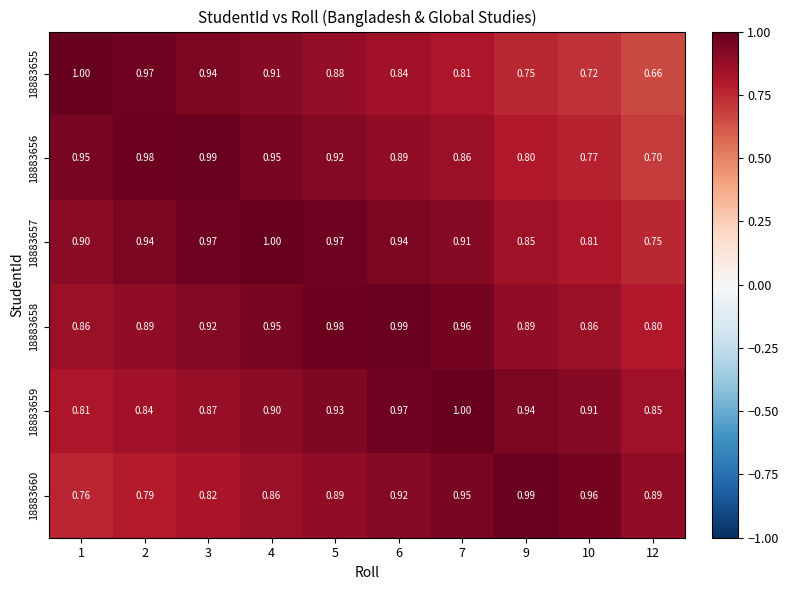

At 10, list the series in order from smallest to largest.

18883655, 18883656, 18883657, 18883658, 18883659, 18883660